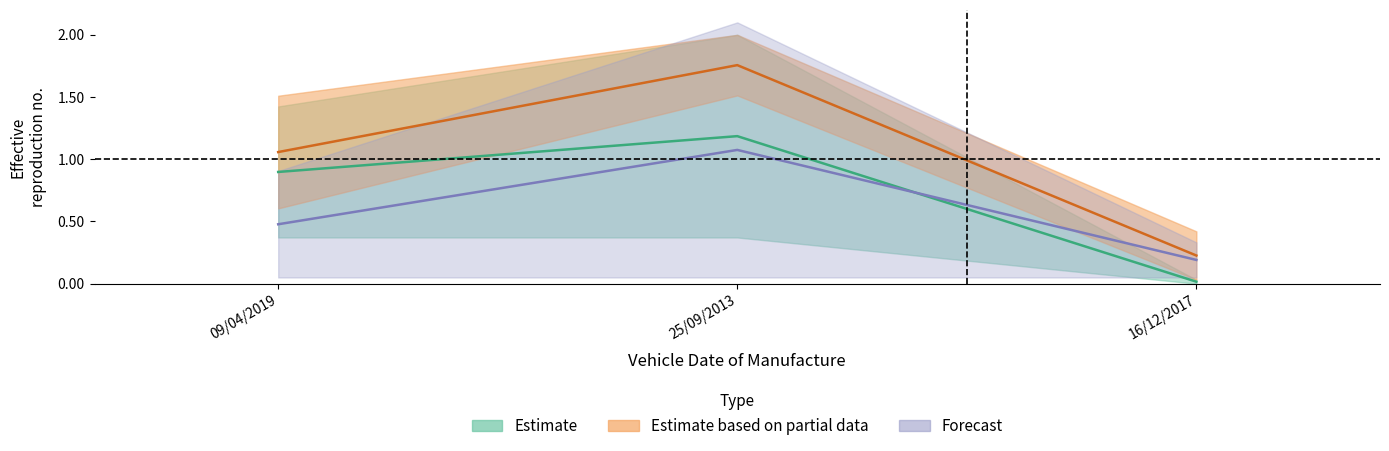

At which label does Vehicle_Cylinder_Capacity reach its peak?

25/09/2013